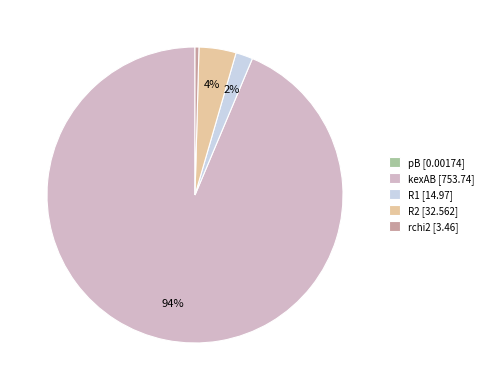

What percentage is the R1 slice, to the nearest percent?

2%